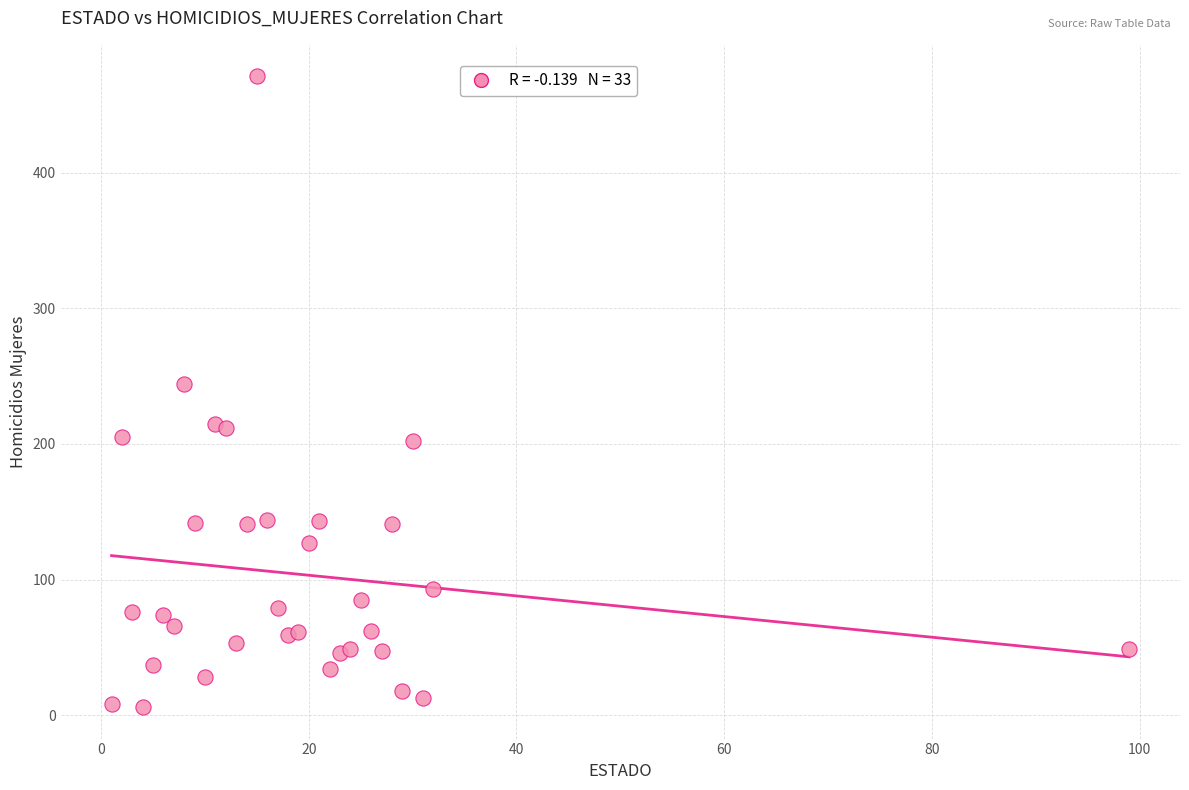

What Y value in the scatter plot is closest to 238?

244